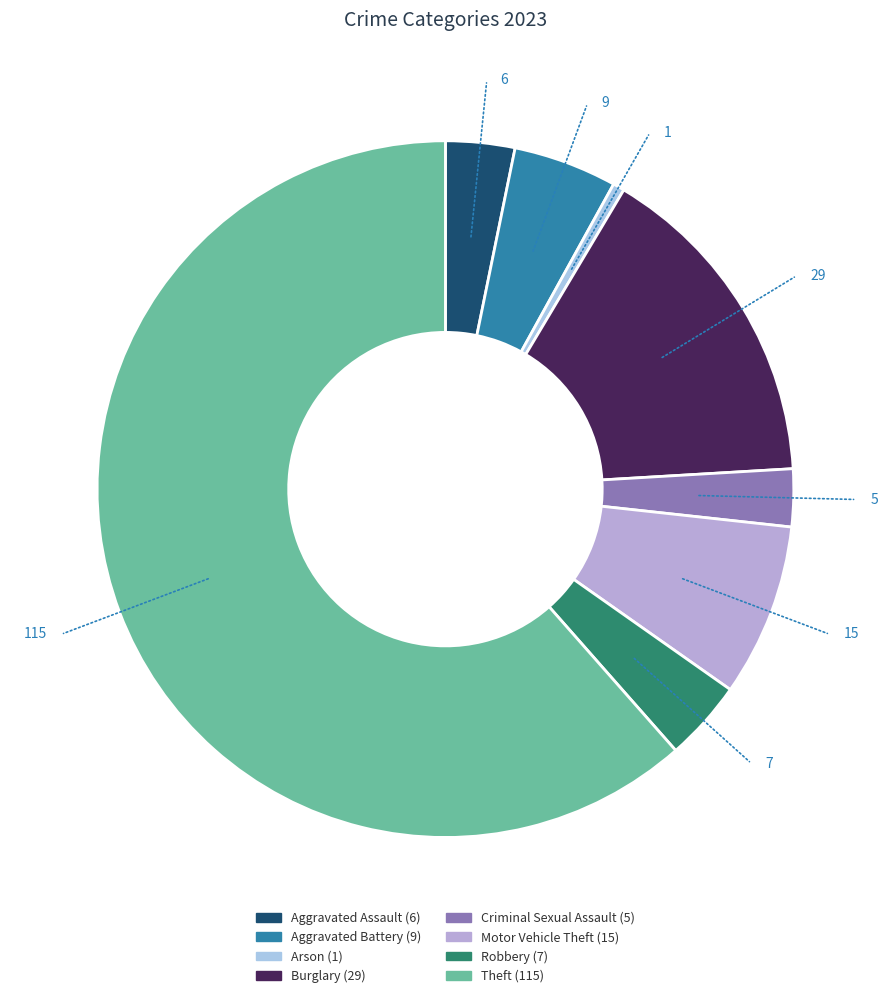

Is Theft the majority of the pie?

Yes